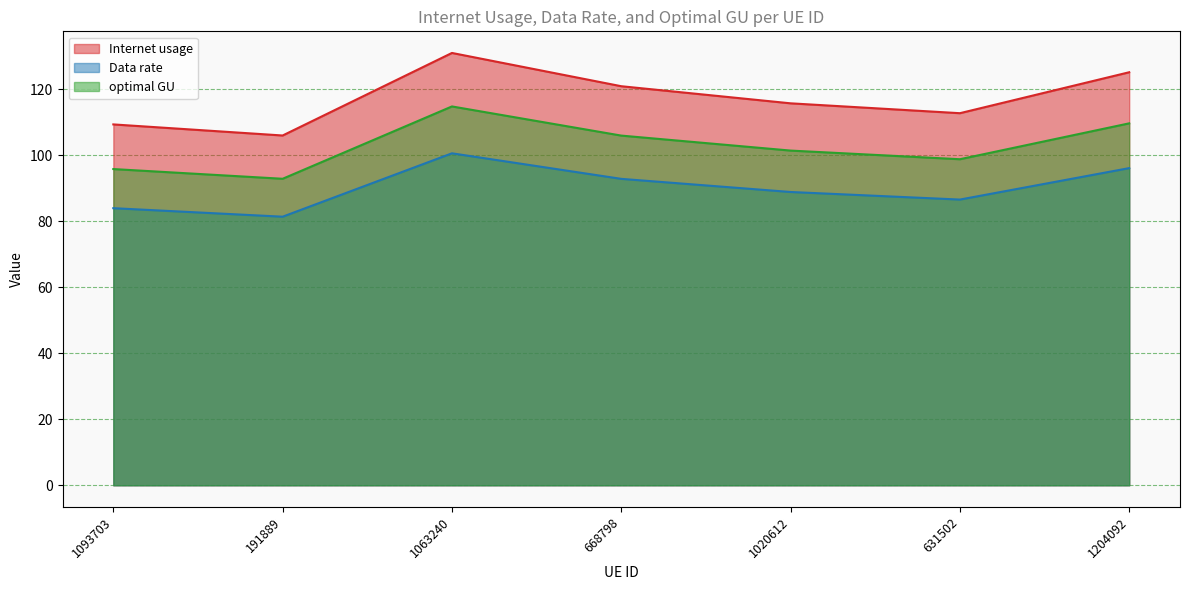

What value does the Data rate series have at 668798?

92.8